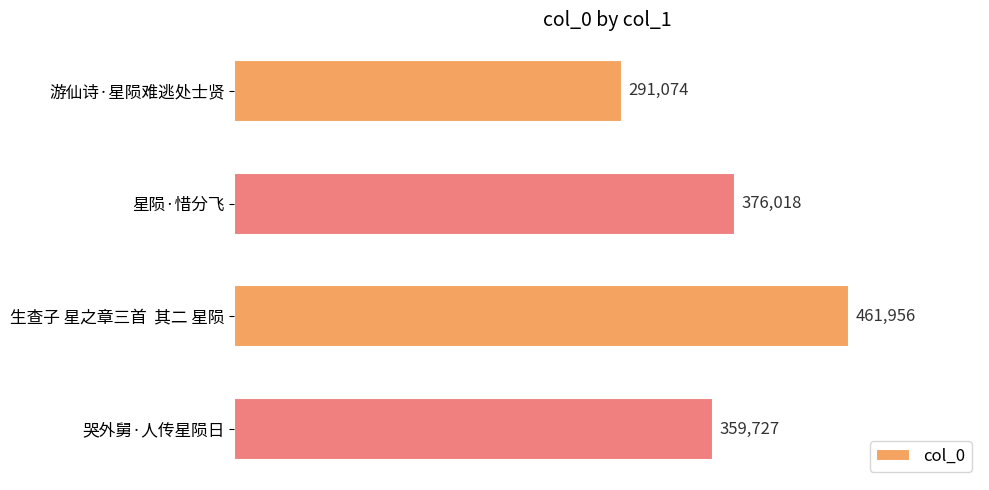

At which category does the chart reach its peak across all series?

生查子 星之章三首  其二 星陨